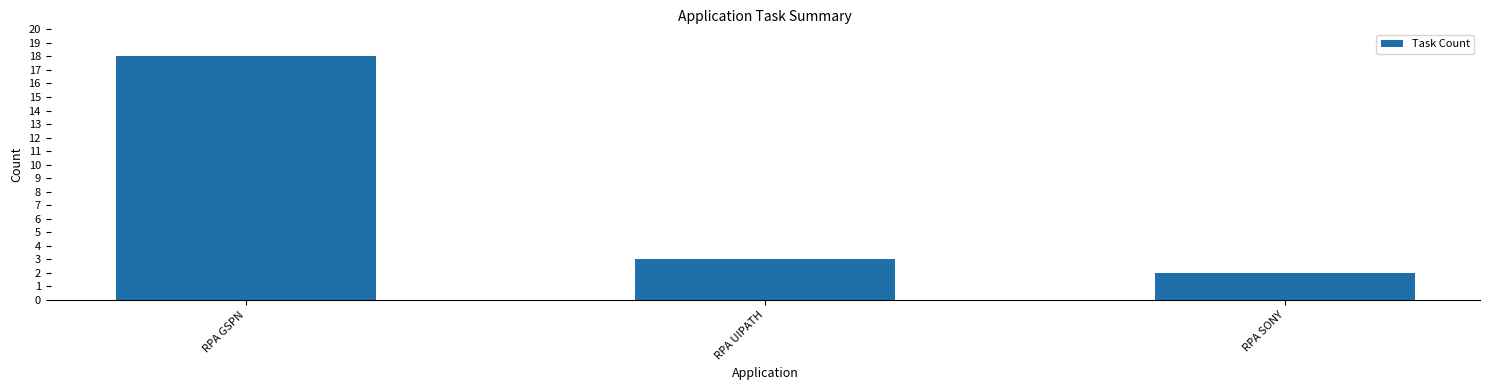

Is it true that the value at RPA UIPATH is 3?

True